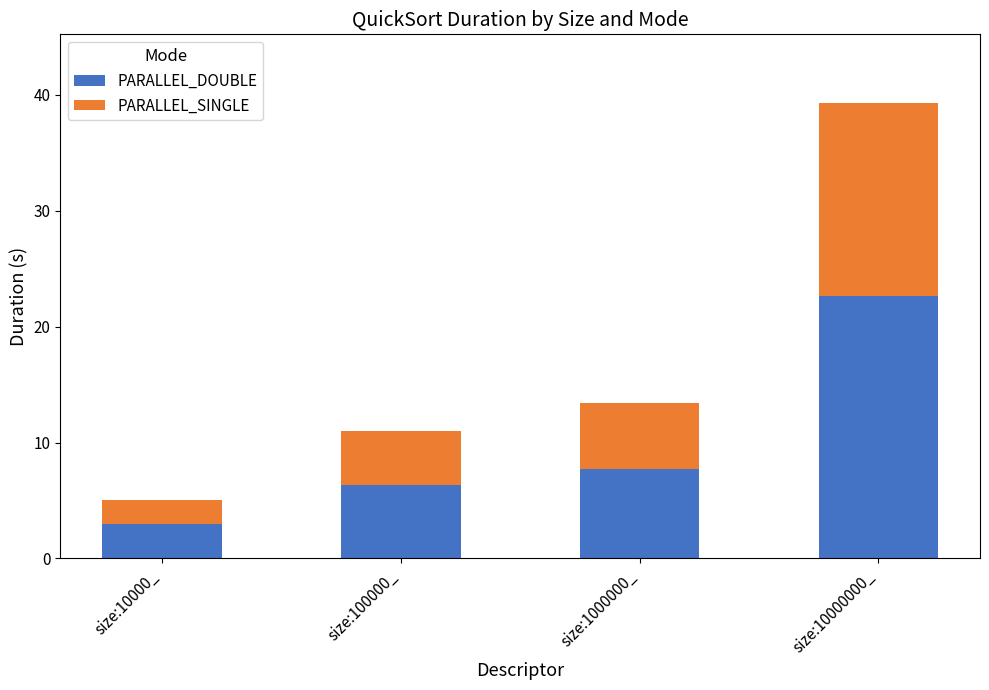

At which category is the sum across all series the highest?

size:10000000_